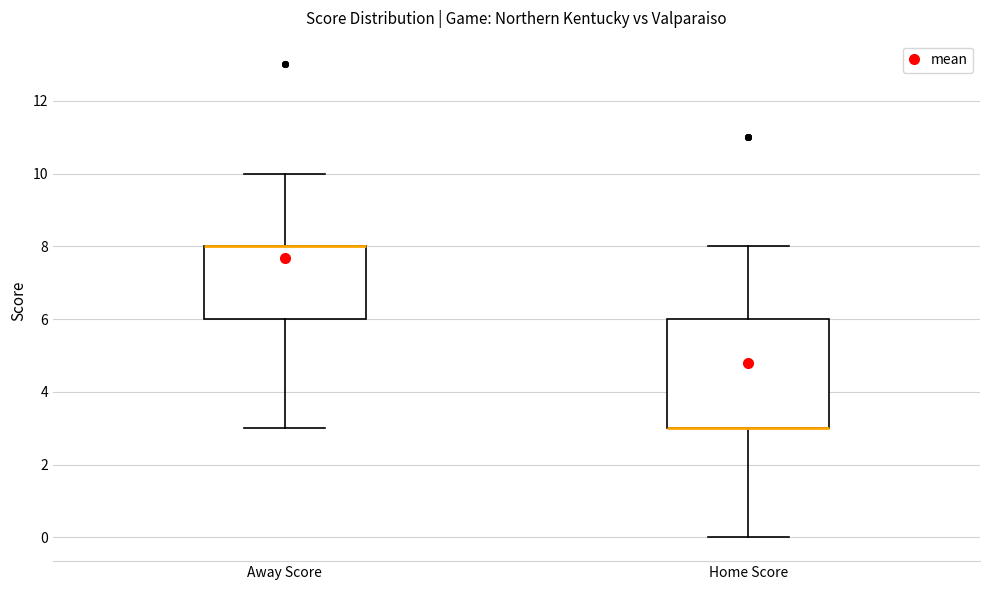

Reading left to right, read every box against the y-axis: the position of its median line, the range the box covers, and the ends of its whiskers. The values are not printed on the chart, so give them approximately, as read against the axis.

Away Score: median 8 (drawn on the box's upper edge), box 6 to 8, whiskers 3 to 10
Home Score: median 3 (drawn on the box's lower edge), box 3 to 6, whiskers 0 to 8